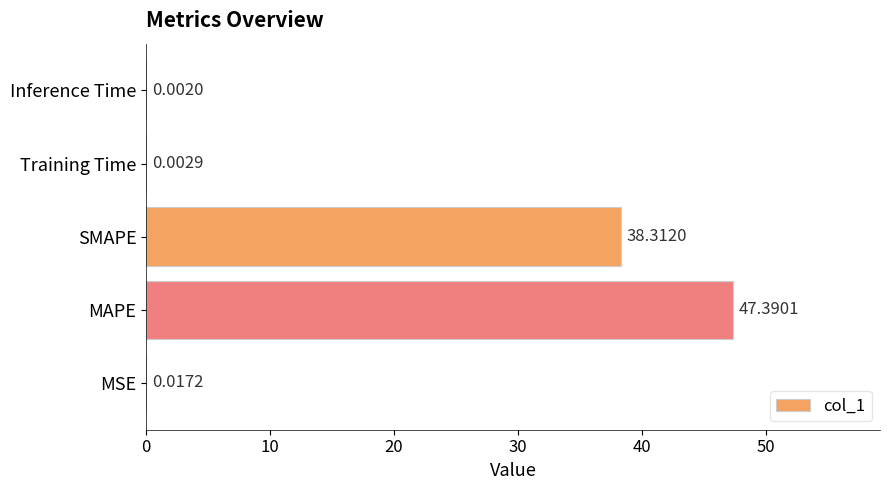

At which category does the chart reach its peak across all series?

MAPE